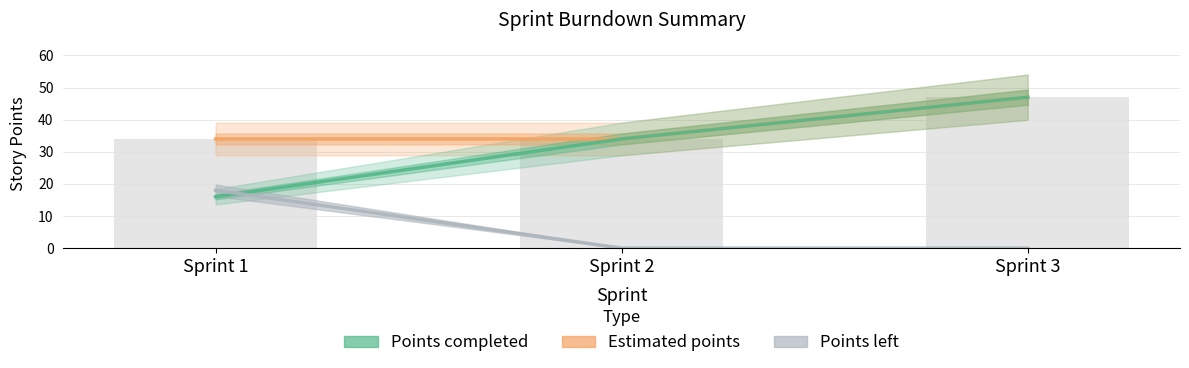

What is the value of the Estimated points bar at the 3rd from the left?

47